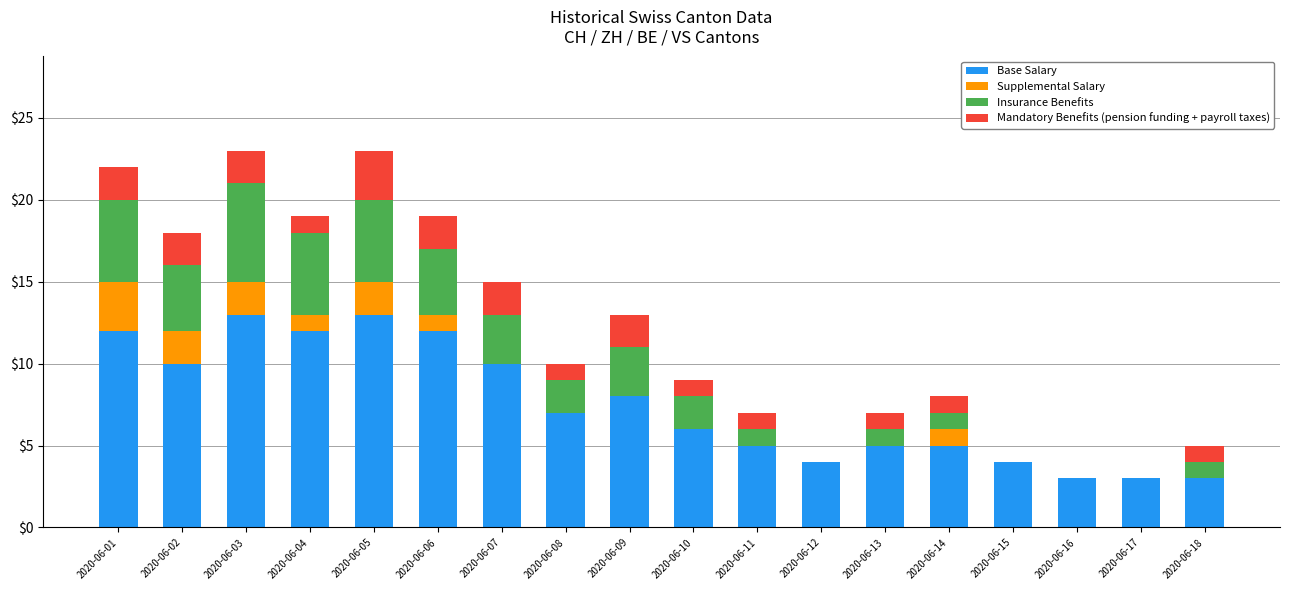

The value of Base Salary at 2020-06-02 is 10. True or false?

True